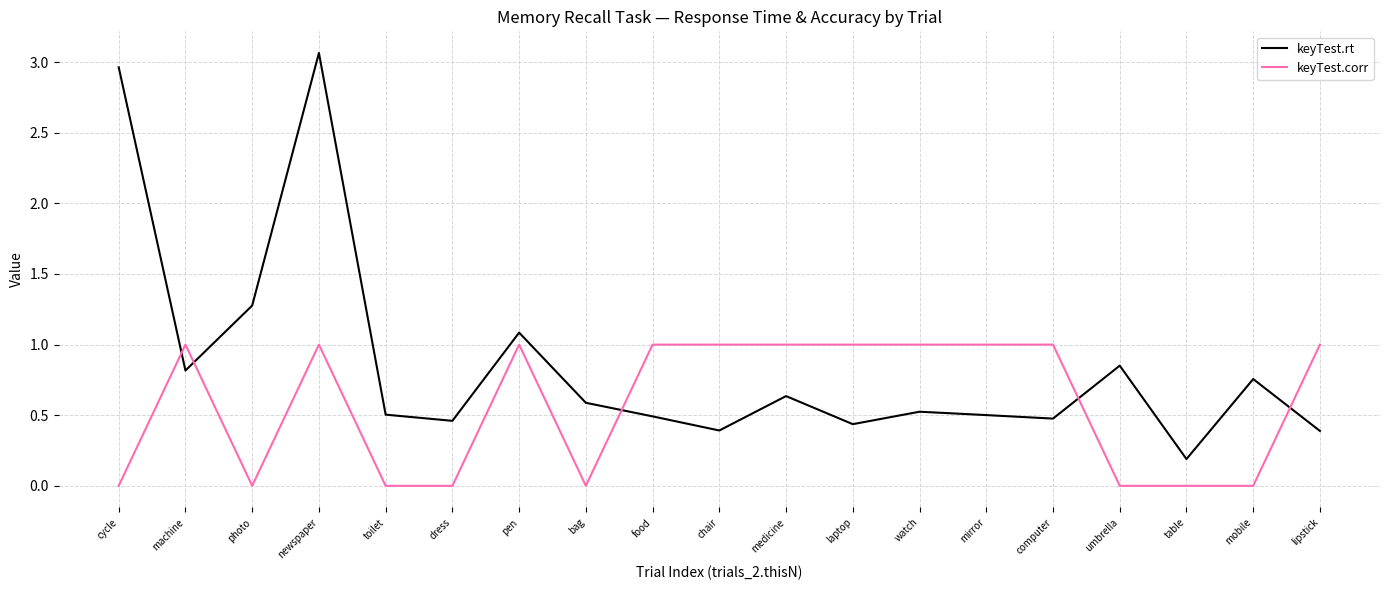

Which category has the highest value across all series?

newspaper